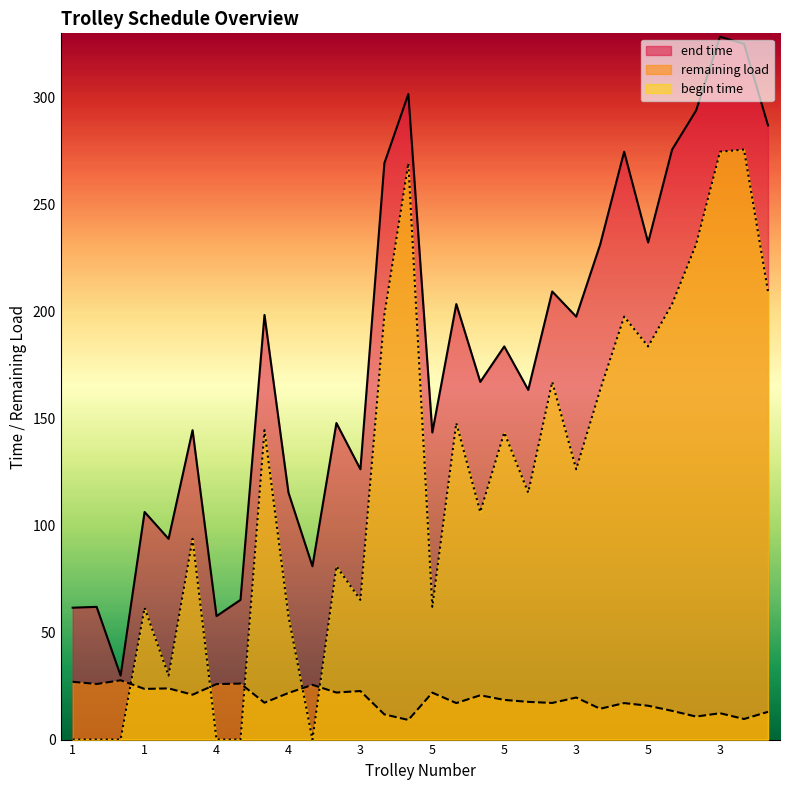

True or false: begin time and end time cross at least once.

False